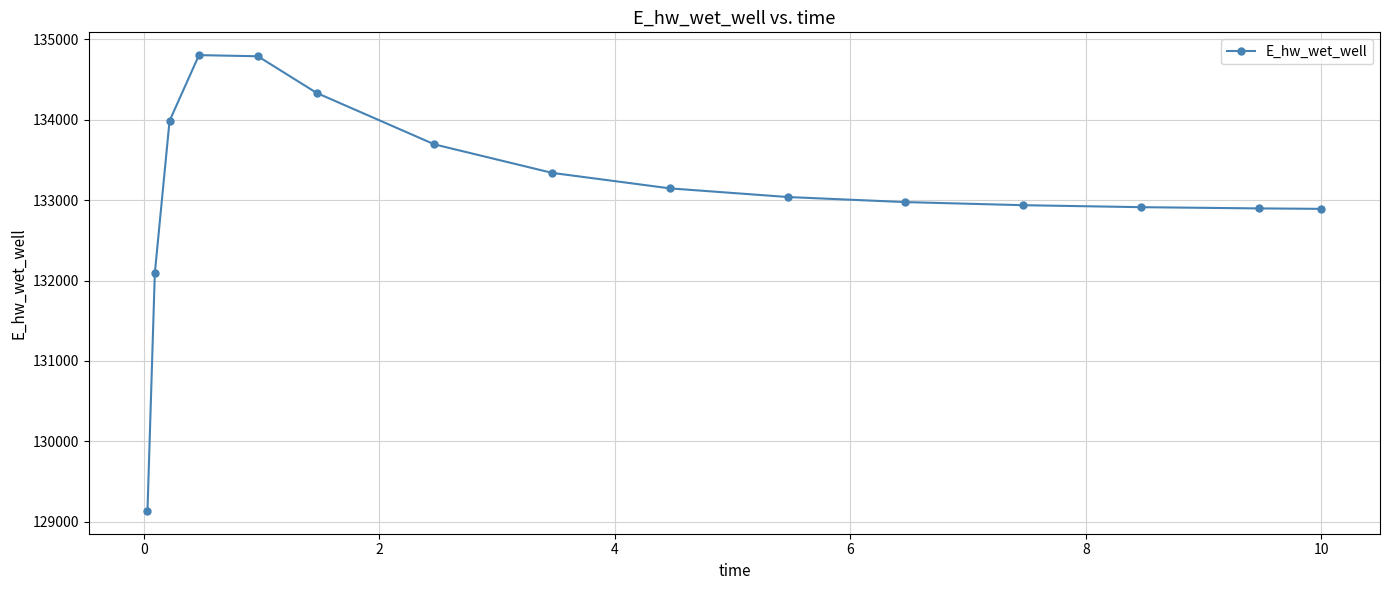

Does the chart have visible grid lines?

Yes